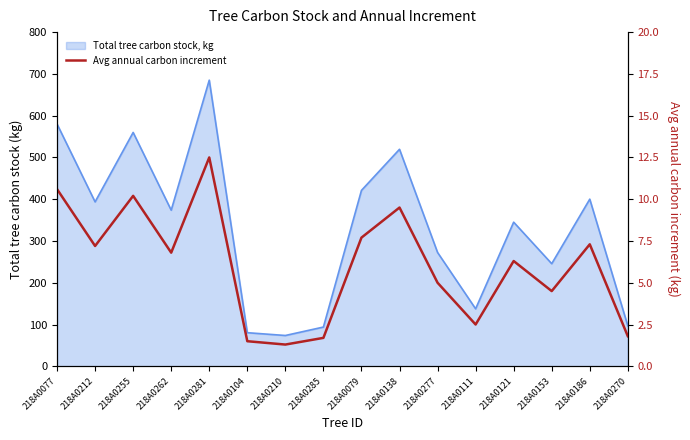

Is it true that the value at 218A0277 is 8.1?

False